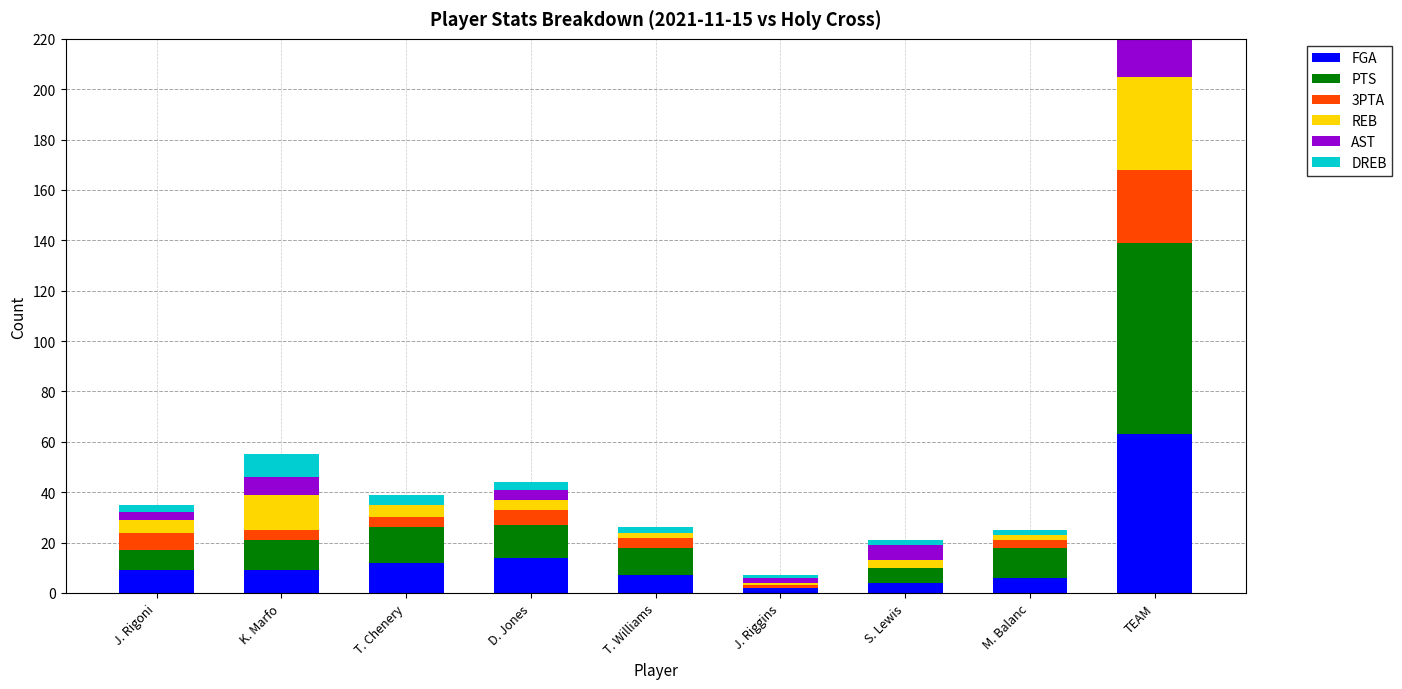

Reading left to right, list all the values displayed in this chart.

FGA: J. Rigoni=9	K. Marfo=9	T. Chenery=12	D. Jones=14	T. Williams=7	J. Riggins=2	S. Lewis=4	M. Balanc=6	TEAM=63
PTS: J. Rigoni=8	K. Marfo=12	T. Chenery=14	D. Jones=13	T. Williams=11	J. Riggins=0	S. Lewis=6	M. Balanc=12	TEAM=76
3PTA: J. Rigoni=7	K. Marfo=4	T. Chenery=4	D. Jones=6	T. Williams=4	J. Riggins=1	S. Lewis=0	M. Balanc=3	TEAM=29
REB: J. Rigoni=5	K. Marfo=14	T. Chenery=5	D. Jones=4	T. Williams=2	J. Riggins=1	S. Lewis=3	M. Balanc=2	TEAM=37
AST: J. Rigoni=3	K. Marfo=7	T. Chenery=0	D. Jones=4	T. Williams=0	J. Riggins=2	S. Lewis=6	M. Balanc=0	TEAM=22
DREB: J. Rigoni=3	K. Marfo=9	T. Chenery=4	D. Jones=3	T. Williams=2	J. Riggins=1	S. Lewis=2	M. Balanc=2	TEAM=27